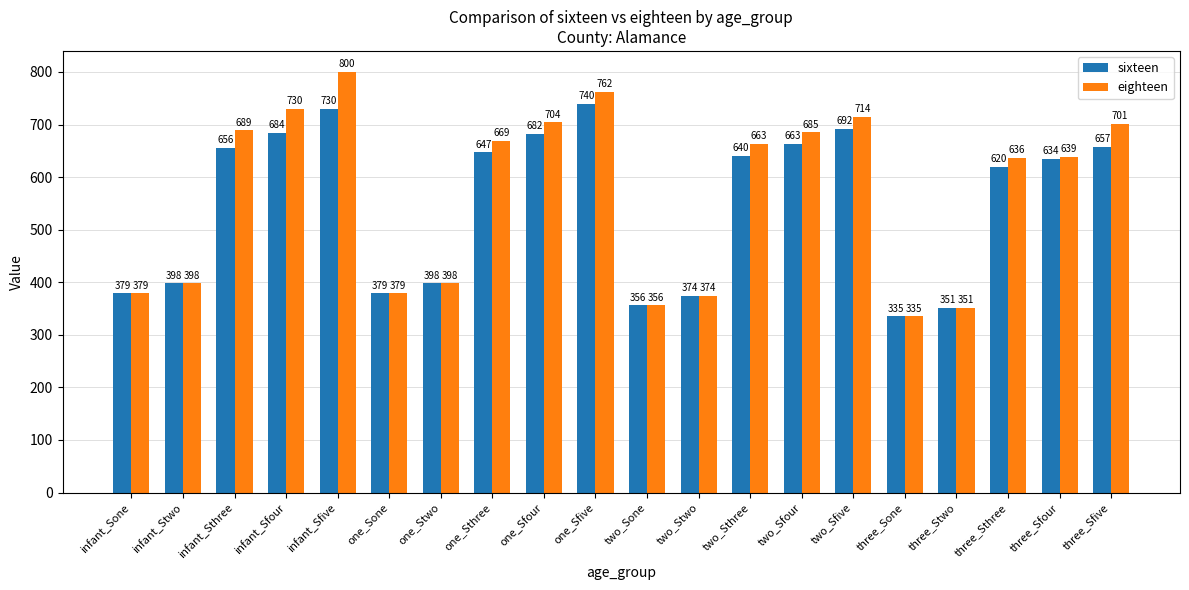

What is the average value of the sixteen series?

551